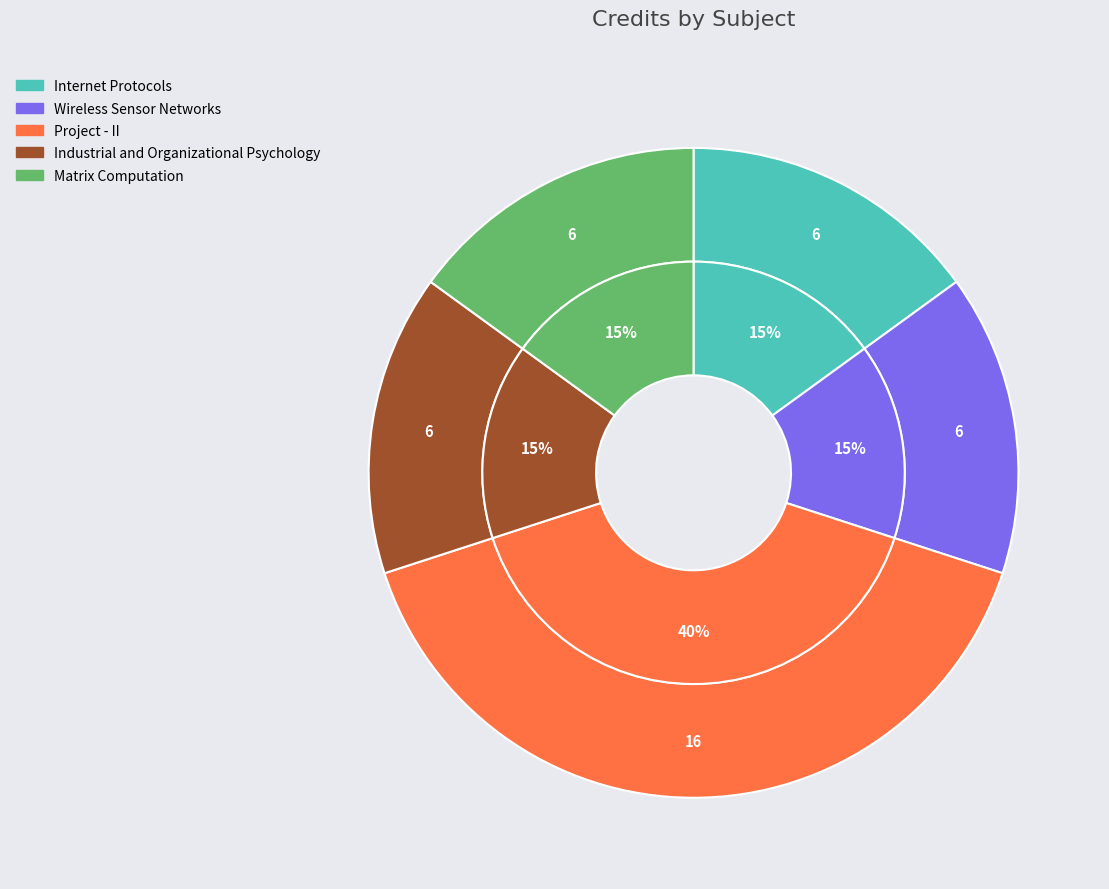

What is the largest slice in the pie chart?

Project - II